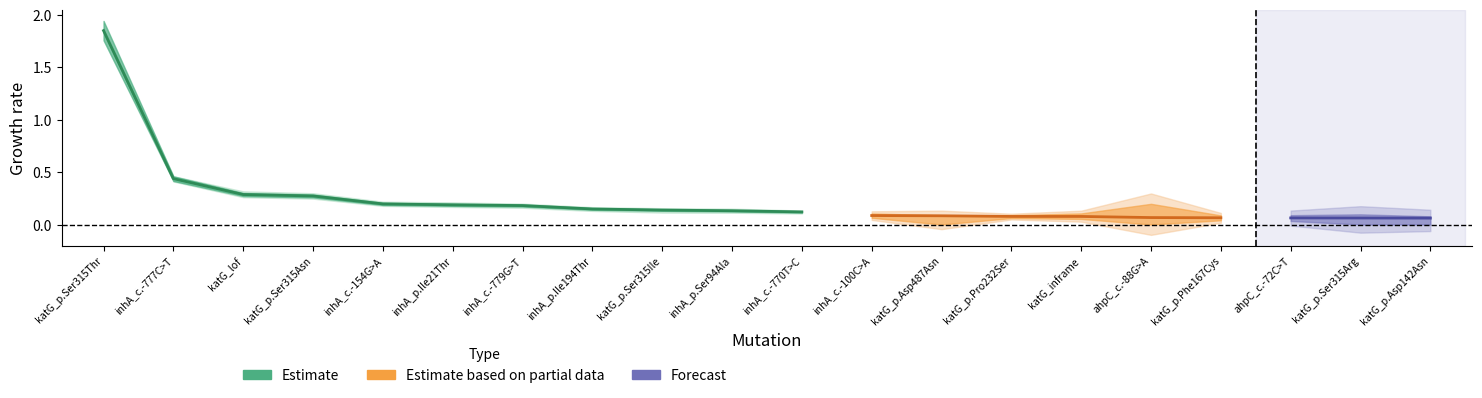

Reading left to right, what are all the values shown in this chart?

coef: 1.9	0.4	0.3	0.3	0.2	0.2	0.2	0.1	0.1	0.1	0.1	0.1	0.1	0.1	0.1	0.1	0.1	0.1	0.1	0.1
coef_UB: 1.9	0.5	0.3	0.3	0.2	0.2	0.2	0.2	0.2	0.2	0.1	0.1	0.1	0.1	0.1	0.2	0.1	0.1	0.1	0.1
coef_LB: 1.8	0.4	0.3	0.2	0.2	0.2	0.2	0.1	0.1	0.1	0.1	0.1	0.0	0.1	0.1	-0.1	0.0	0.0	-0.0	-0.0